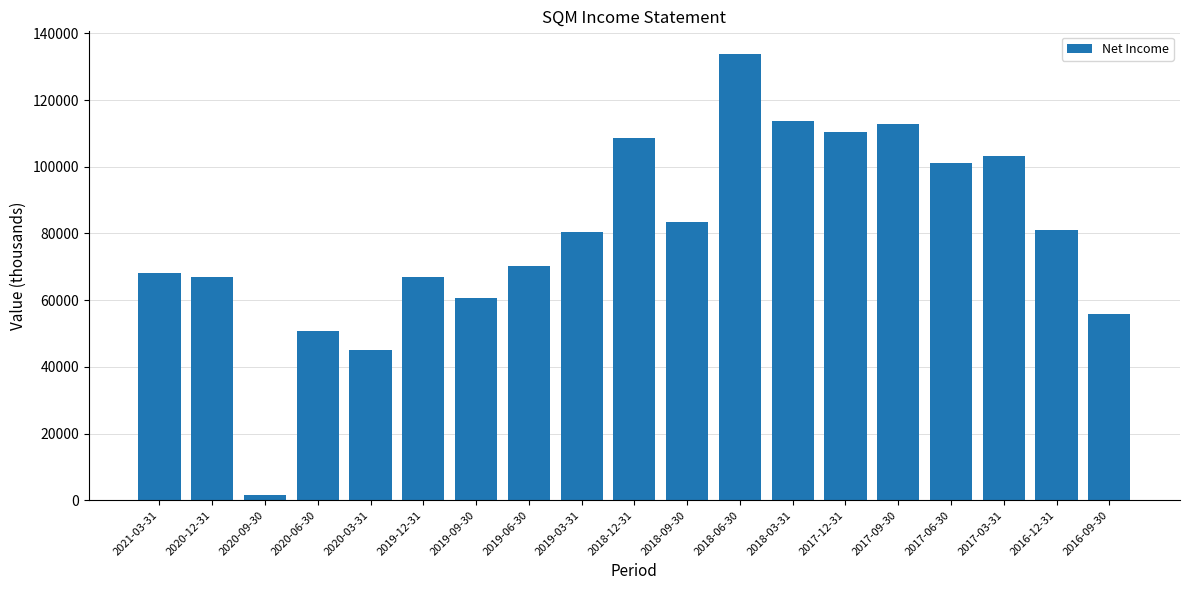

At which category does the chart reach its peak across all series?

2018-06-30